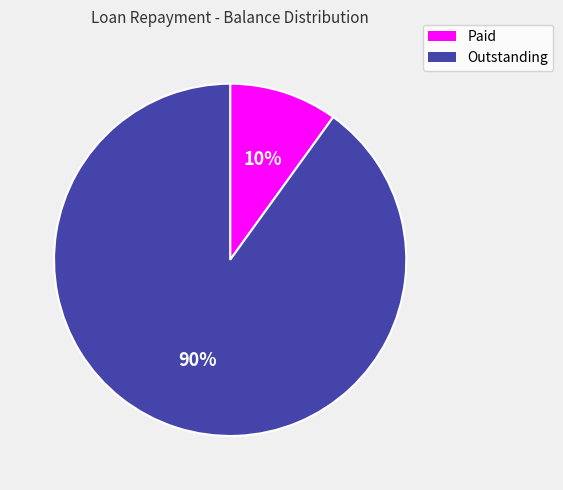

The Paid slice represents 10% of the pie. True or false?

True